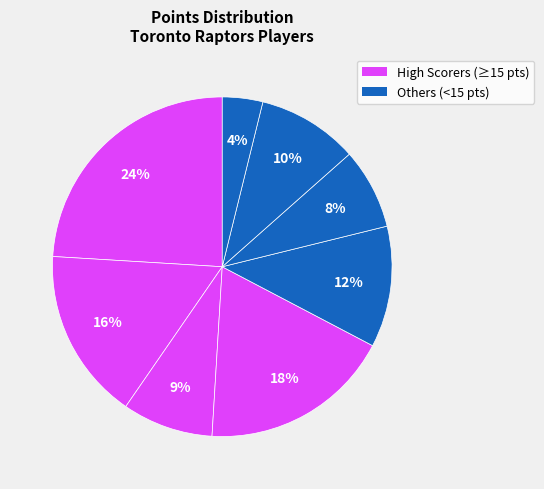

Is there a majority slice in this chart?

No